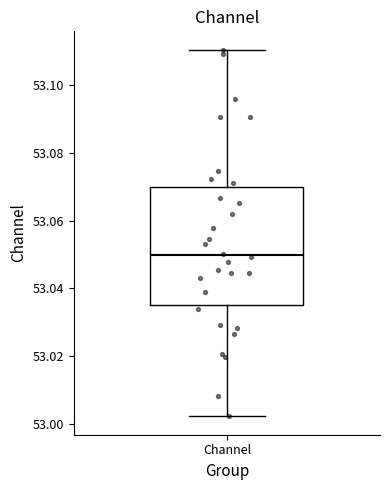

Transcribe this box plot: give where the median line is, the range the box spans, and where the two whiskers end, as read against the y-axis. The values are not printed on the chart, so give them approximately, as read against the axis.

median 53.050, box 53.036 to 53.070, whiskers 53.002 to 53.110